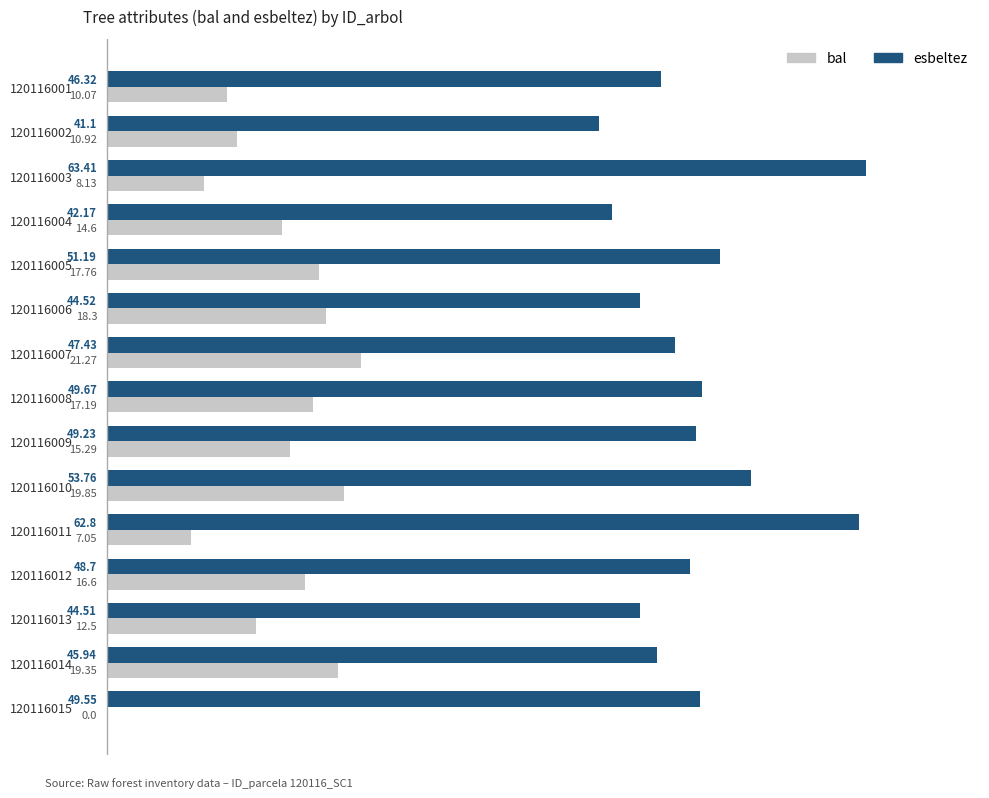

Which series has the largest total across all categories?

esbeltez